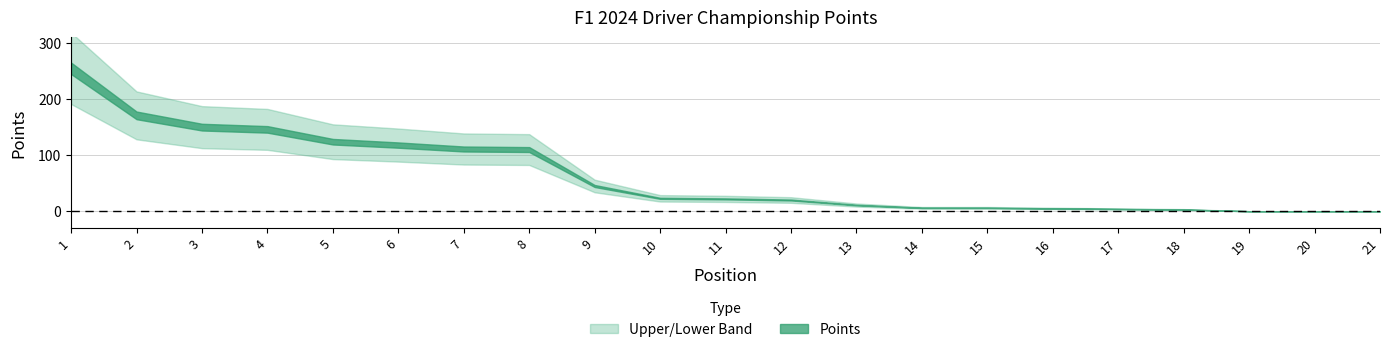

List the labels in order of value, smallest first.

19, 20, 21, 18, 17, 16, 14, 15, 13, 12, 11, 10, 9, 8, 7, 6, 5, 4, 3, 2, 1